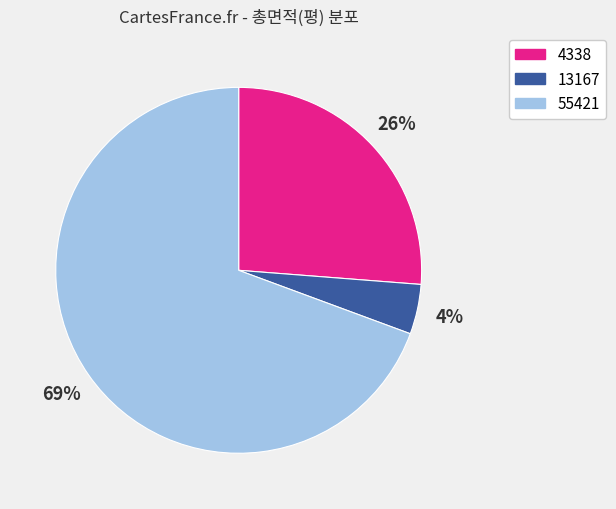

True or false: 13167 accounts for 4% of the total.

True